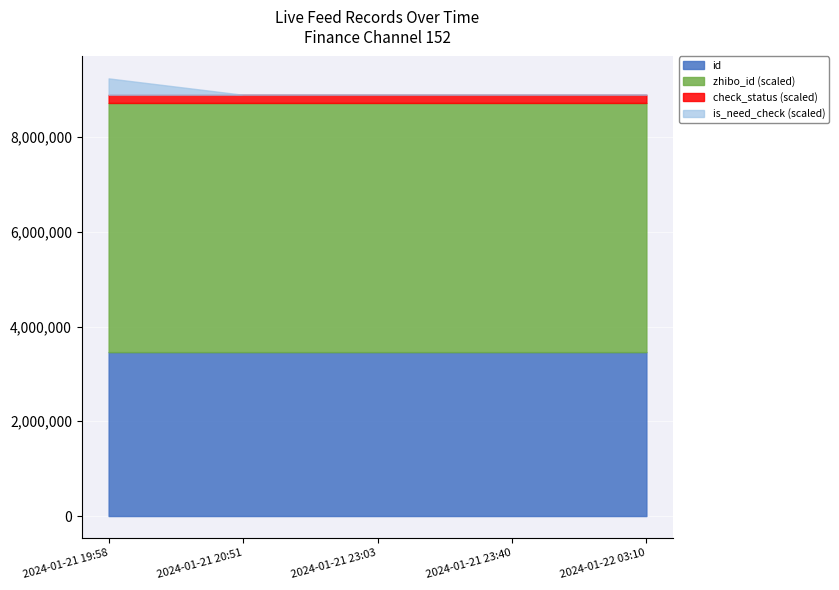

What is the label of the 1st point from the right?

2024-01-22 03:10